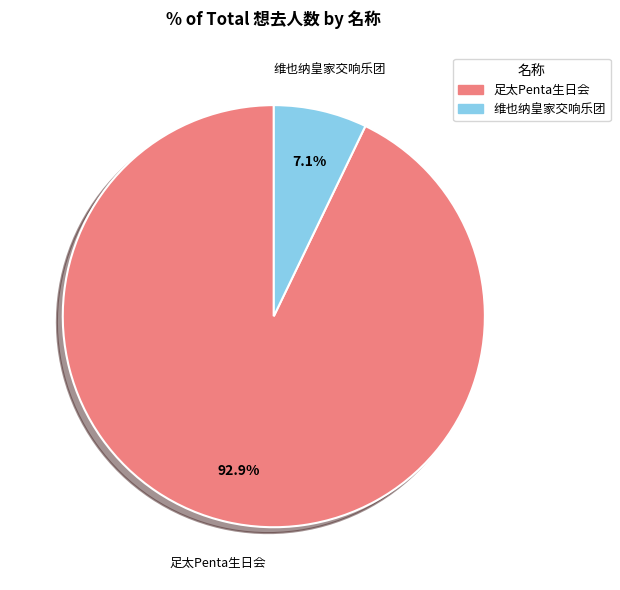

What portion of the pie excludes 足太Penta生日会?

7.1%